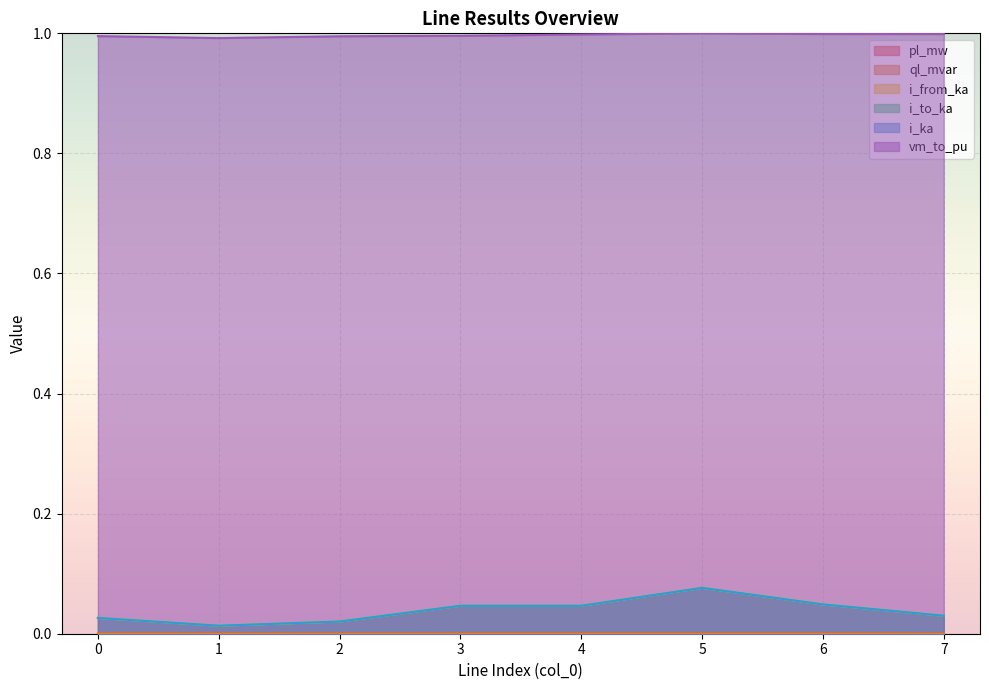

What is the spread (max minus min) of values at 2?

1.0